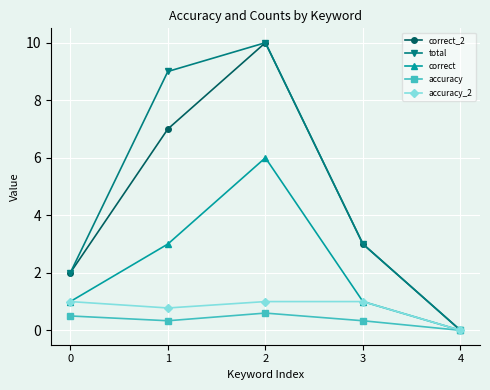

How many data points does each series have?

5